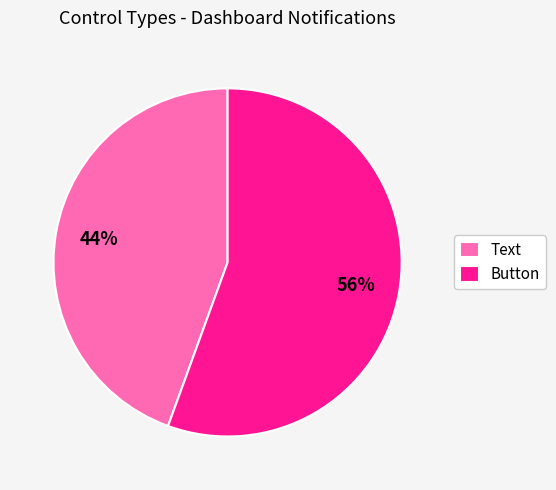

Is Text the majority of the pie?

No